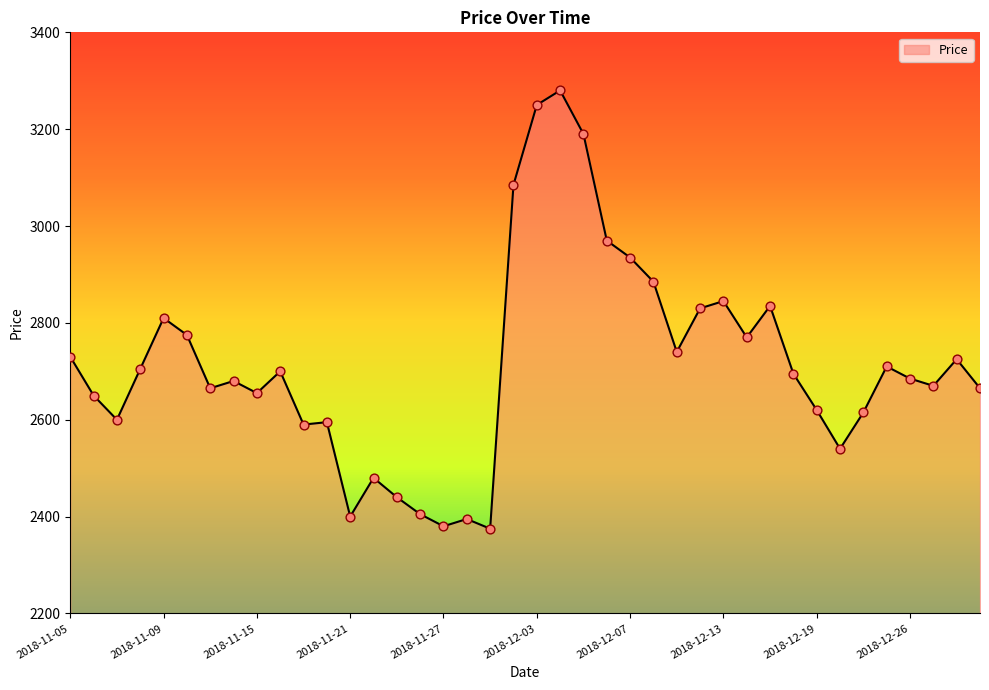

What is the smallest value displayed?

2375